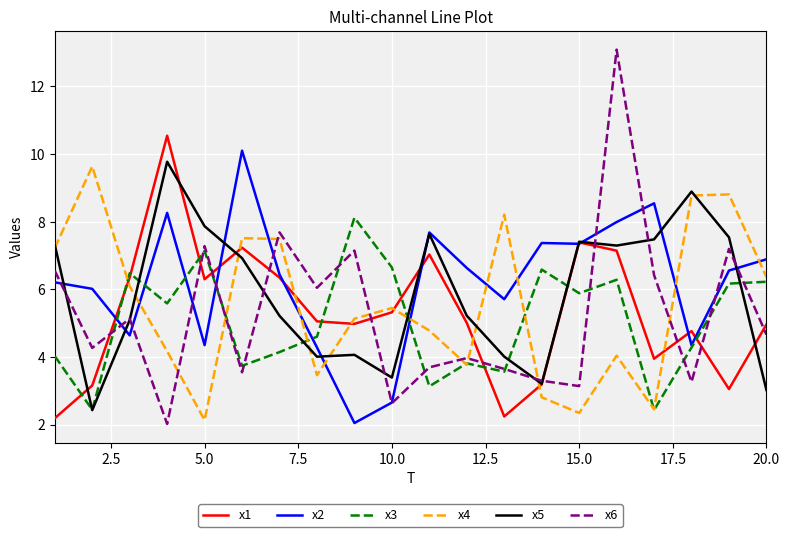

Which series has the widest spread of values?

x6